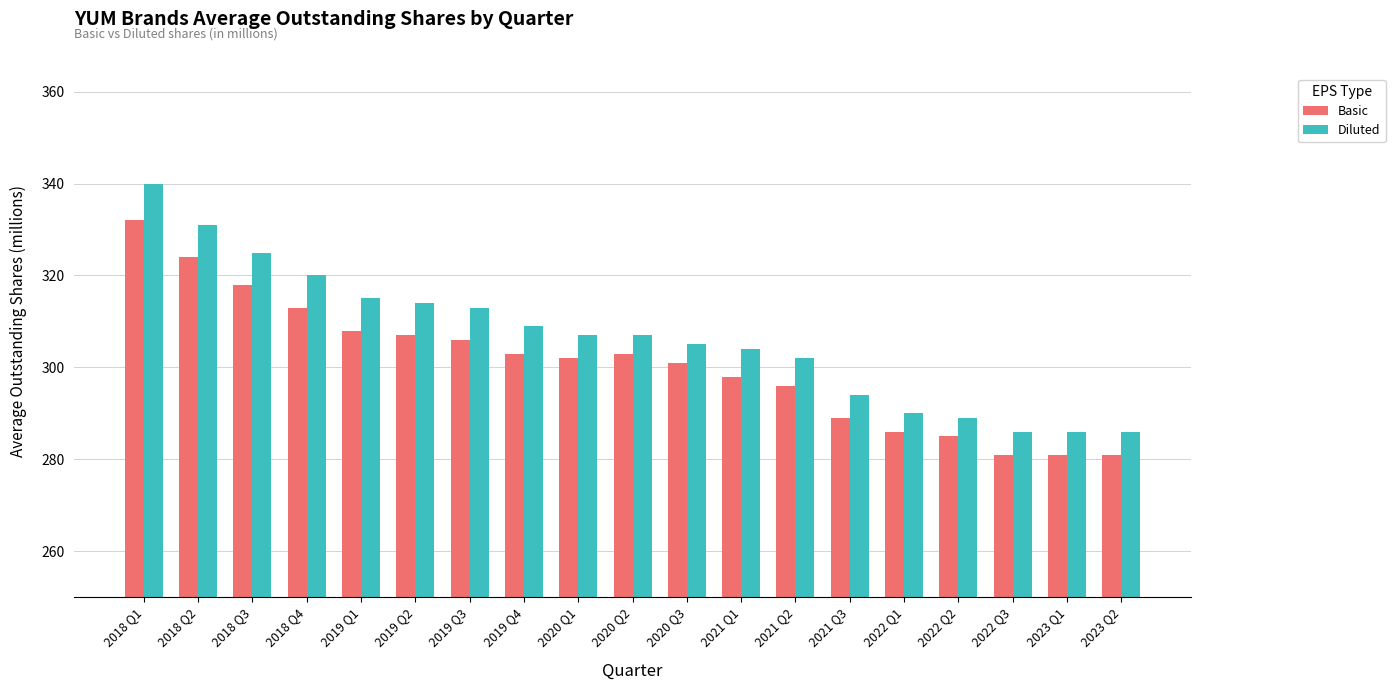

Is it true that Basic equals 303 at 2019 Q4?

True